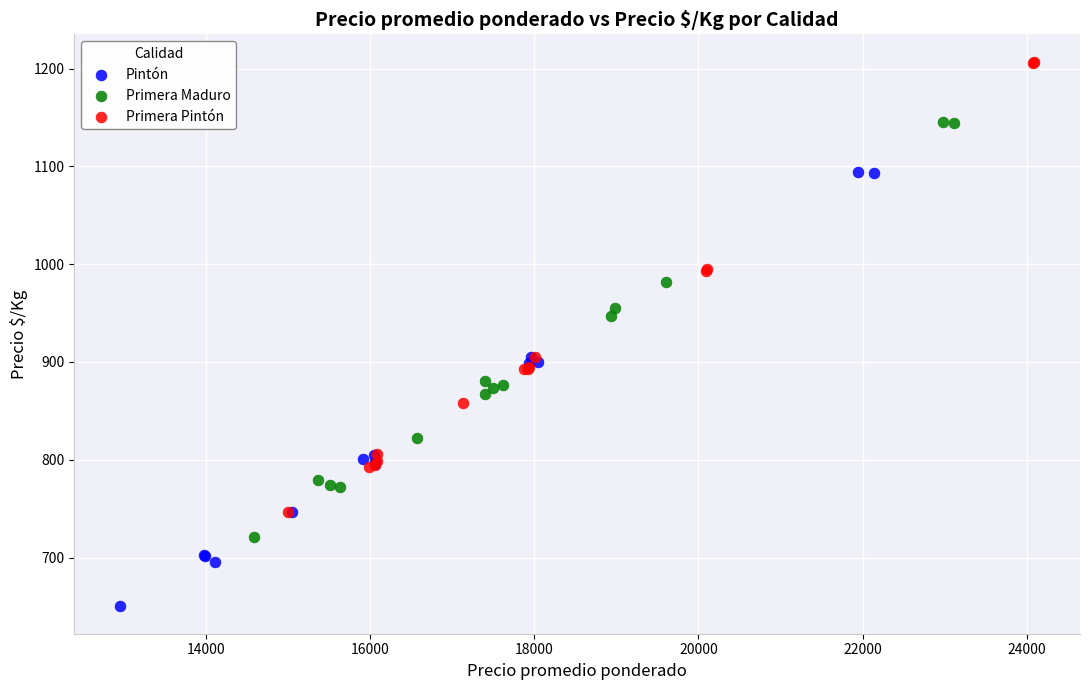

Which series contains the lowest Y value?

Pintón